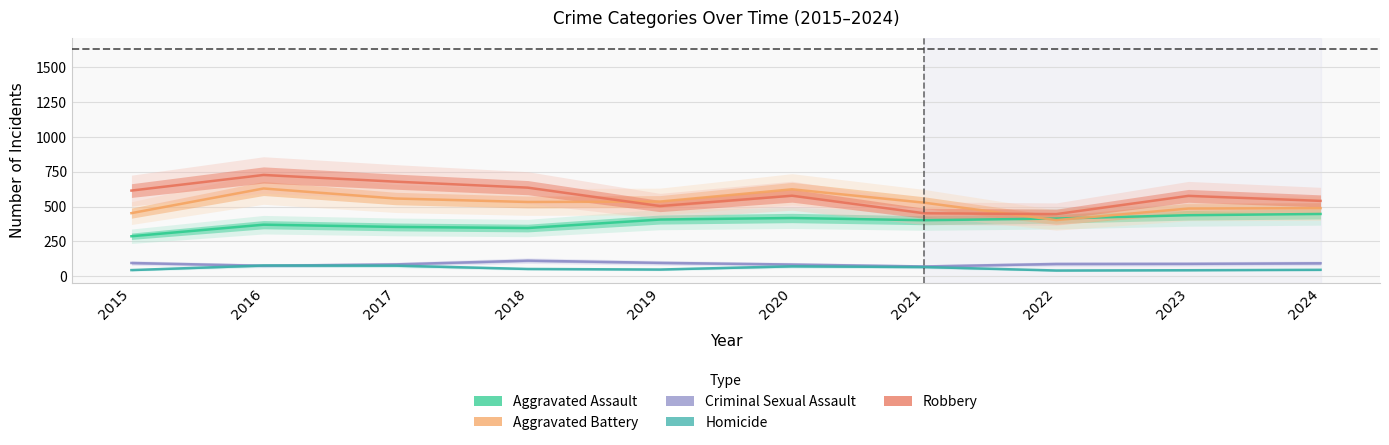

At 2024, list the series in order from largest to smallest.

Robbery, Aggravated Battery, Aggravated Assault, Criminal Sexual Assault, Homicide